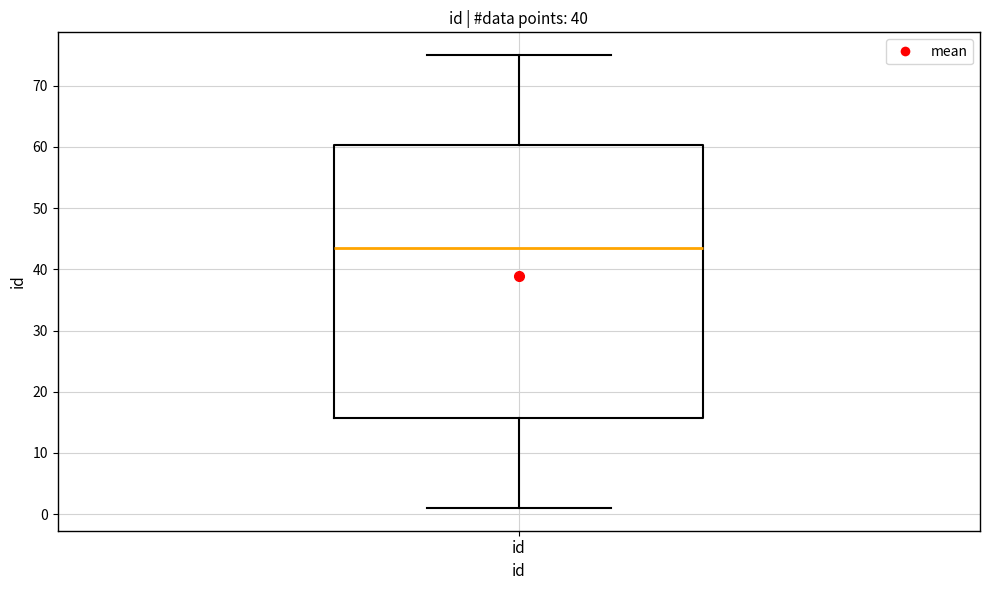

Transcribe this box plot: give where the median line is, the range the box spans, and where the two whiskers end, as read against the y-axis. The values are not printed on the chart, so give them approximately, as read against the axis.

median 44, box 16 to 60, whiskers 1 to 75